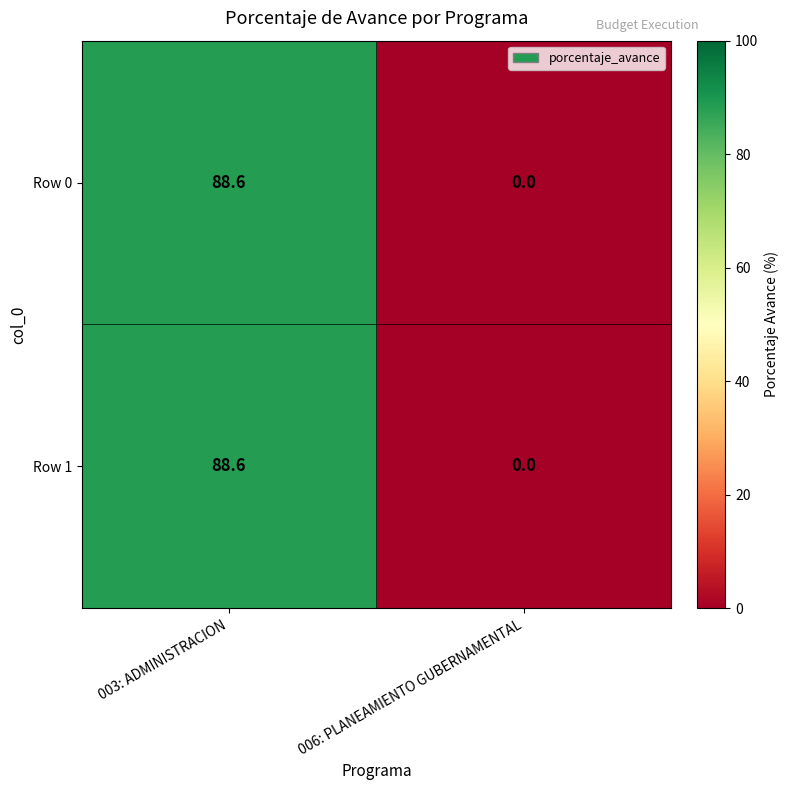

At which label does Row 1 reach its peak?

003: ADMINISTRACION